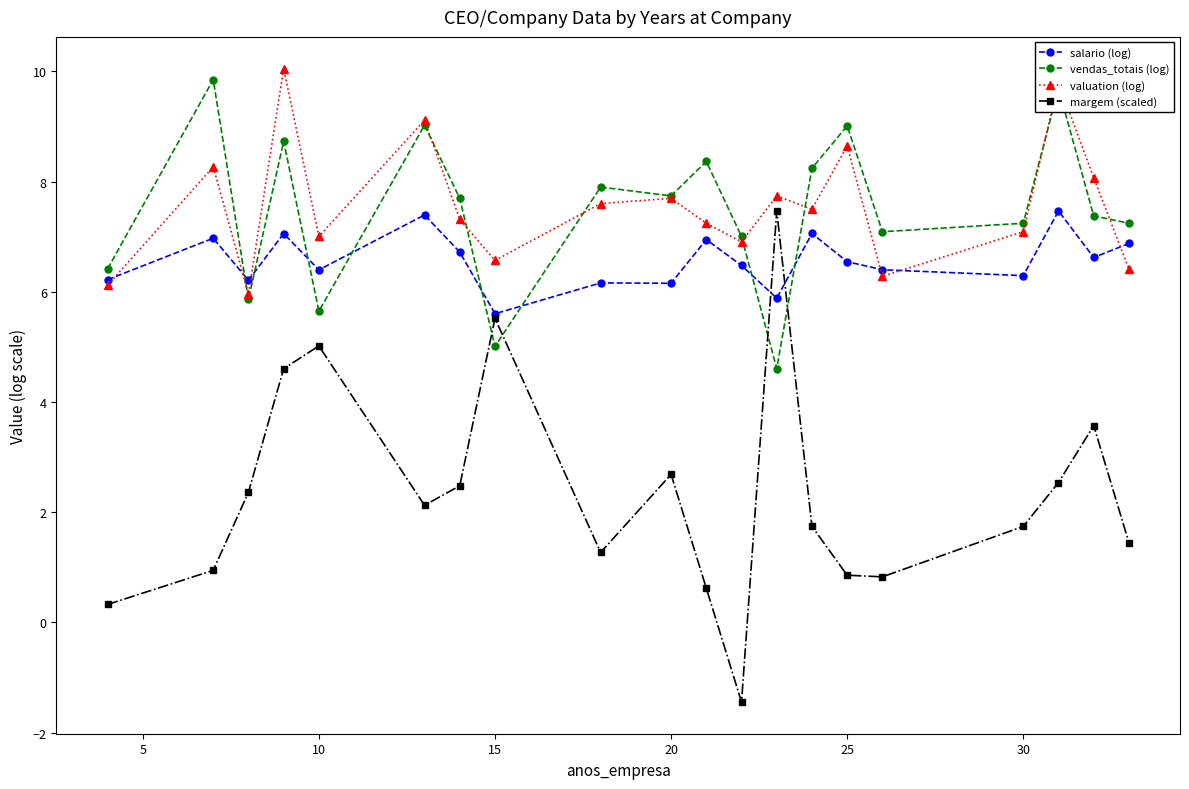

At how many categories does at least one series exceed 5?

20